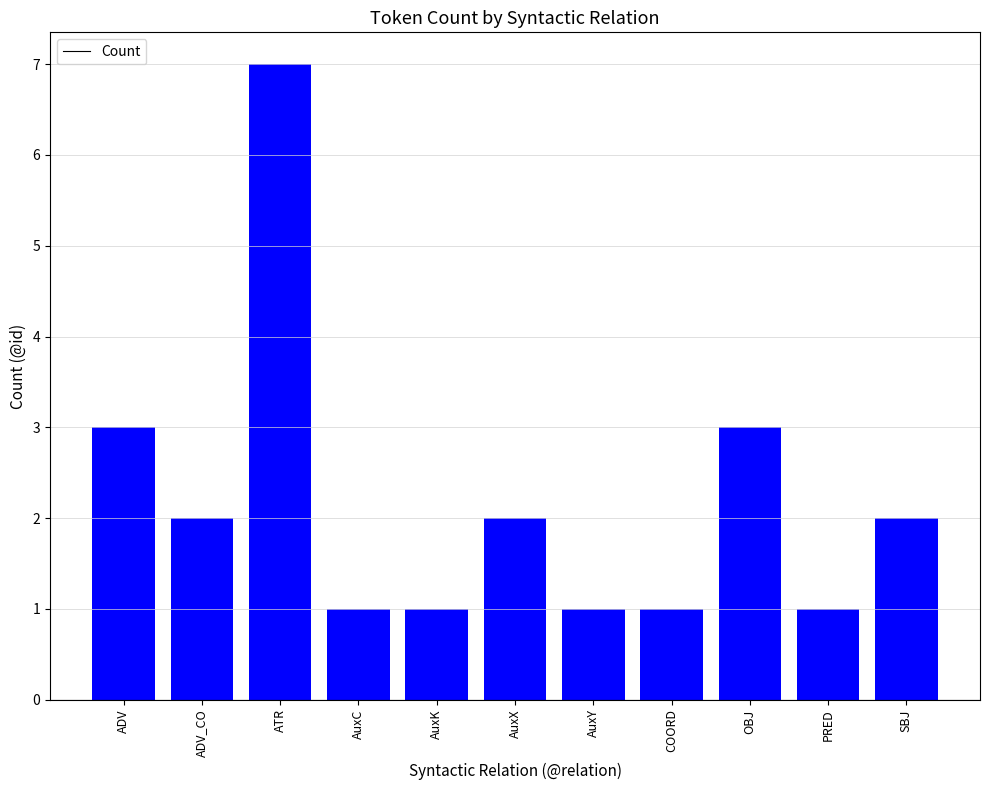

What is the value of the 8th bar from the left?

1